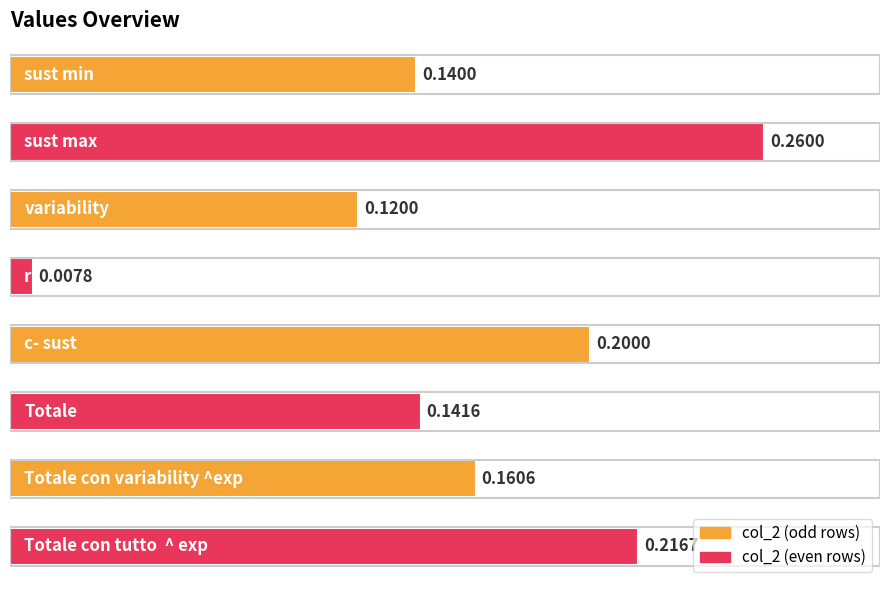

Does the chart contain any negative values?

No